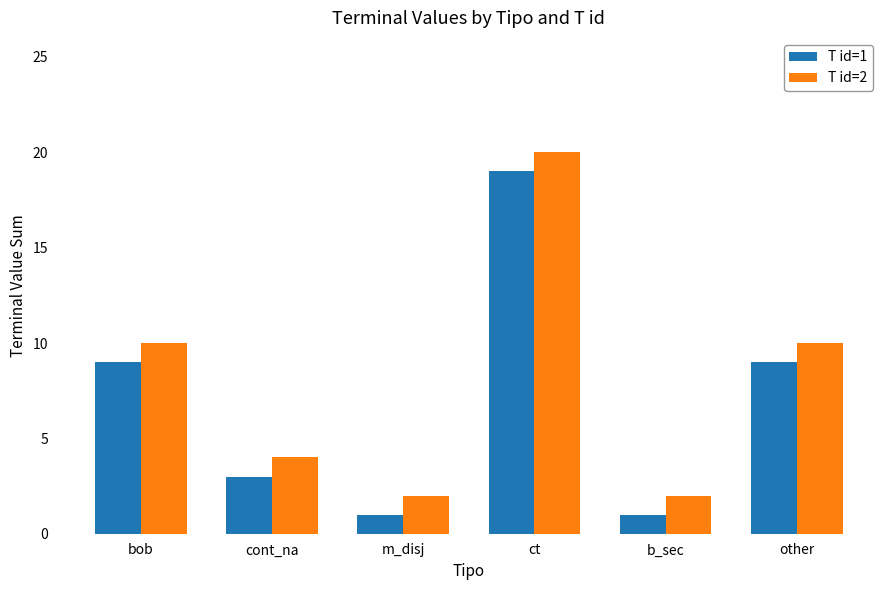

At which label does T id=2 reach its peak?

ct